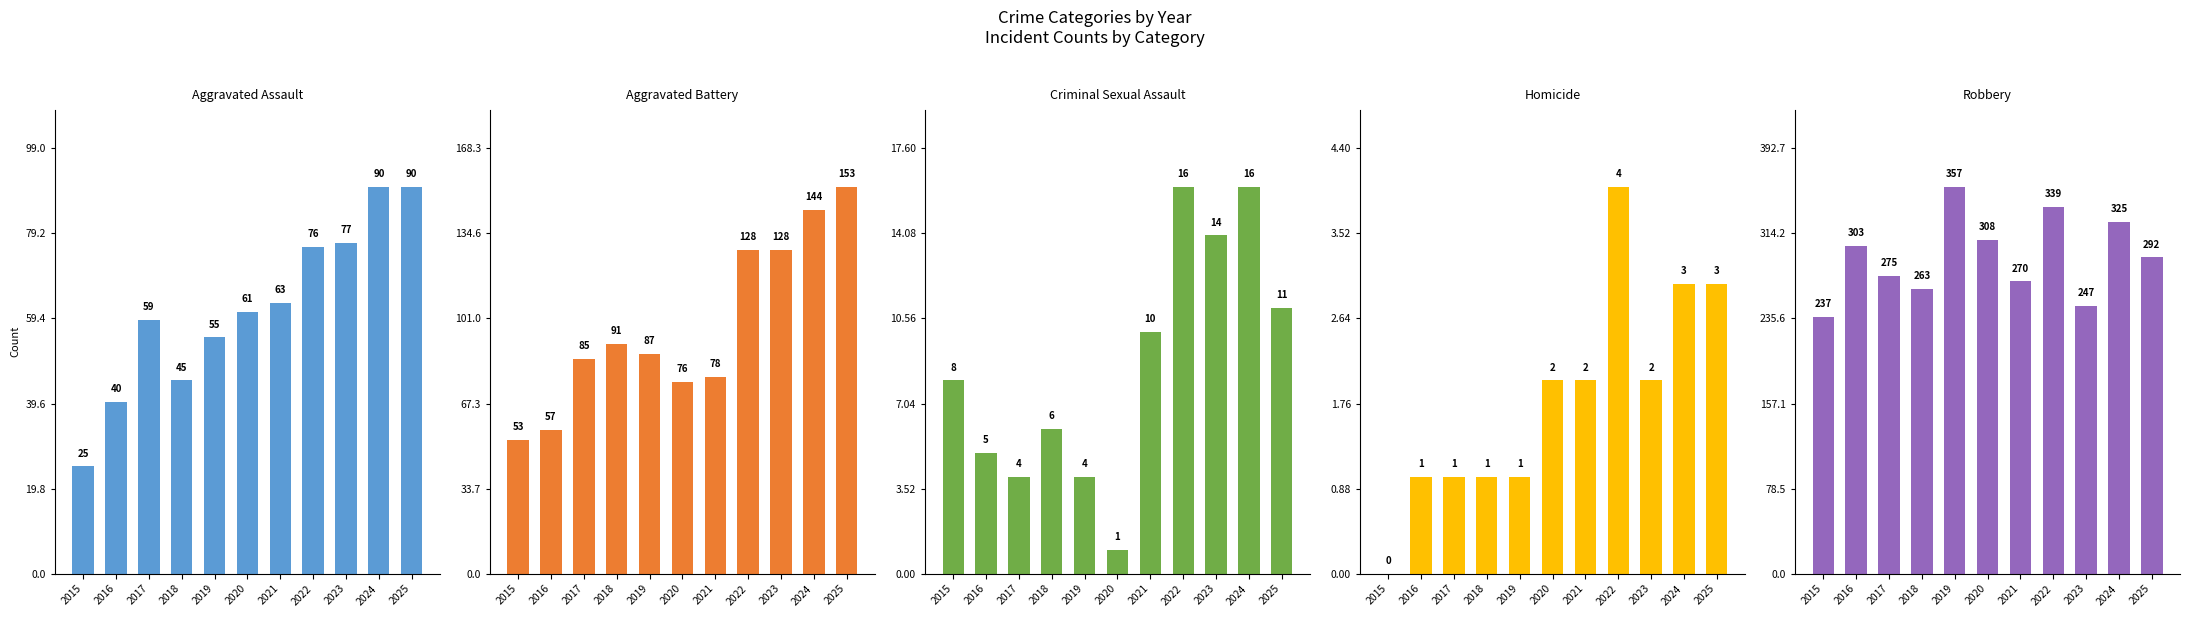

What is the approximate value of Aggravated Battery at 2023?

128